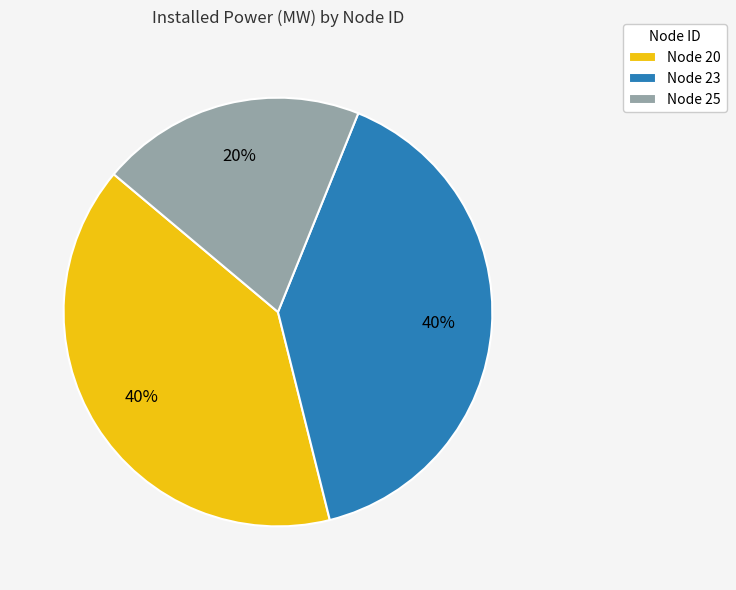

To the nearest percent, what is the average slice percentage?

33%